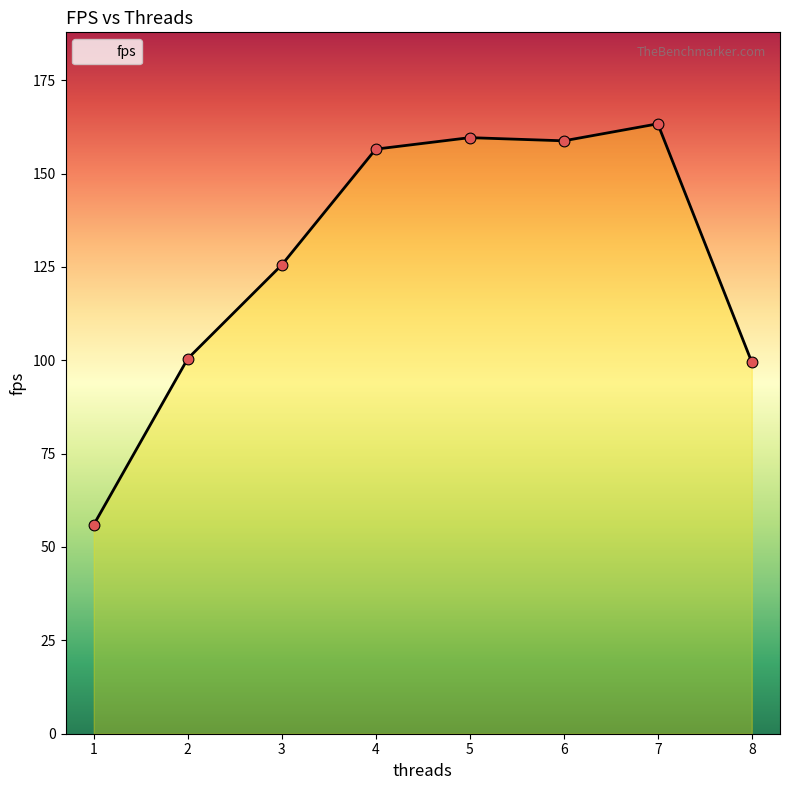

Which has a higher value, 2 or 4?

4